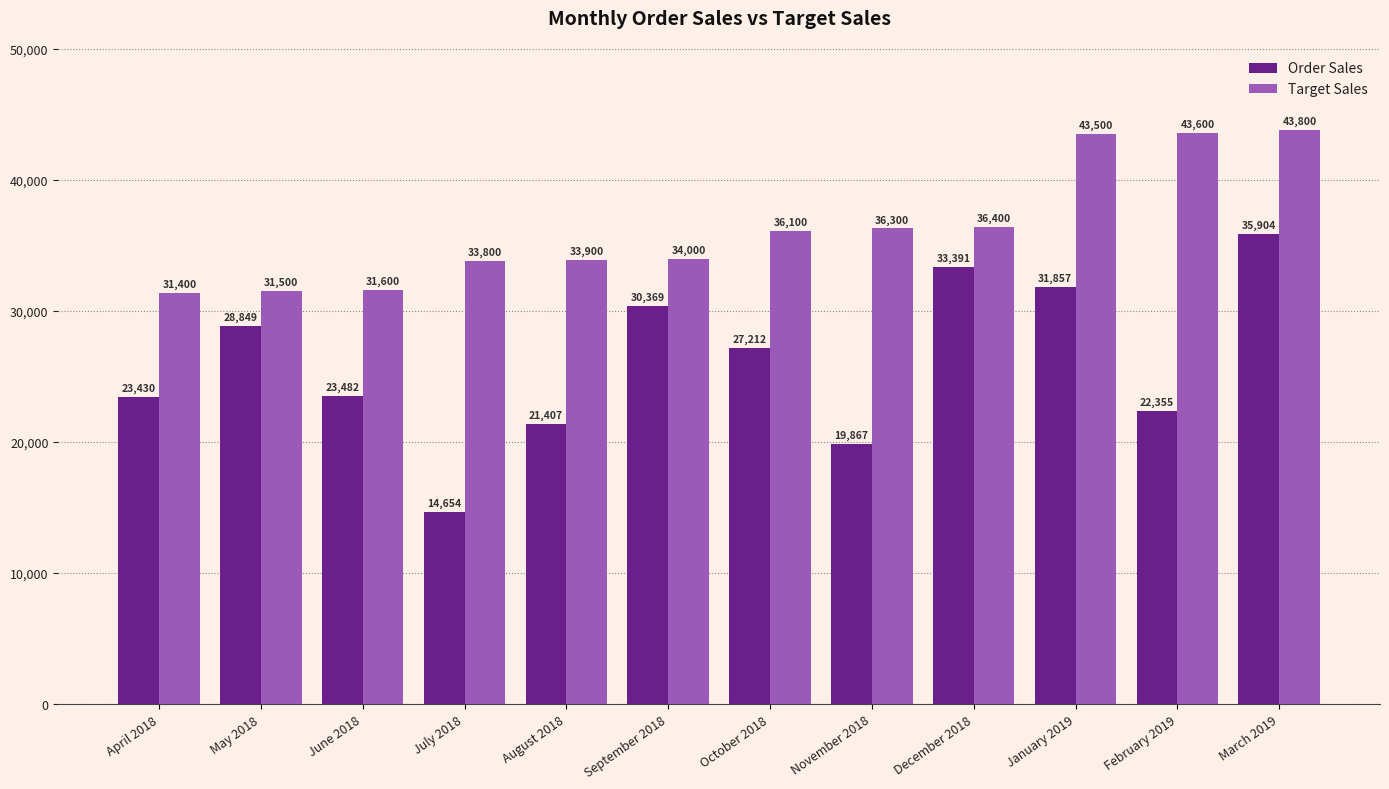

Reading left to right, list all the values displayed in this chart.

Order Sales: 23430	28849	23482	14654	21407	30369	27212	19867	33391	31857	22355	35904
Target Sales: 31400	31500	31600	33800	33900	34000	36100	36300	36400	43500	43600	43800